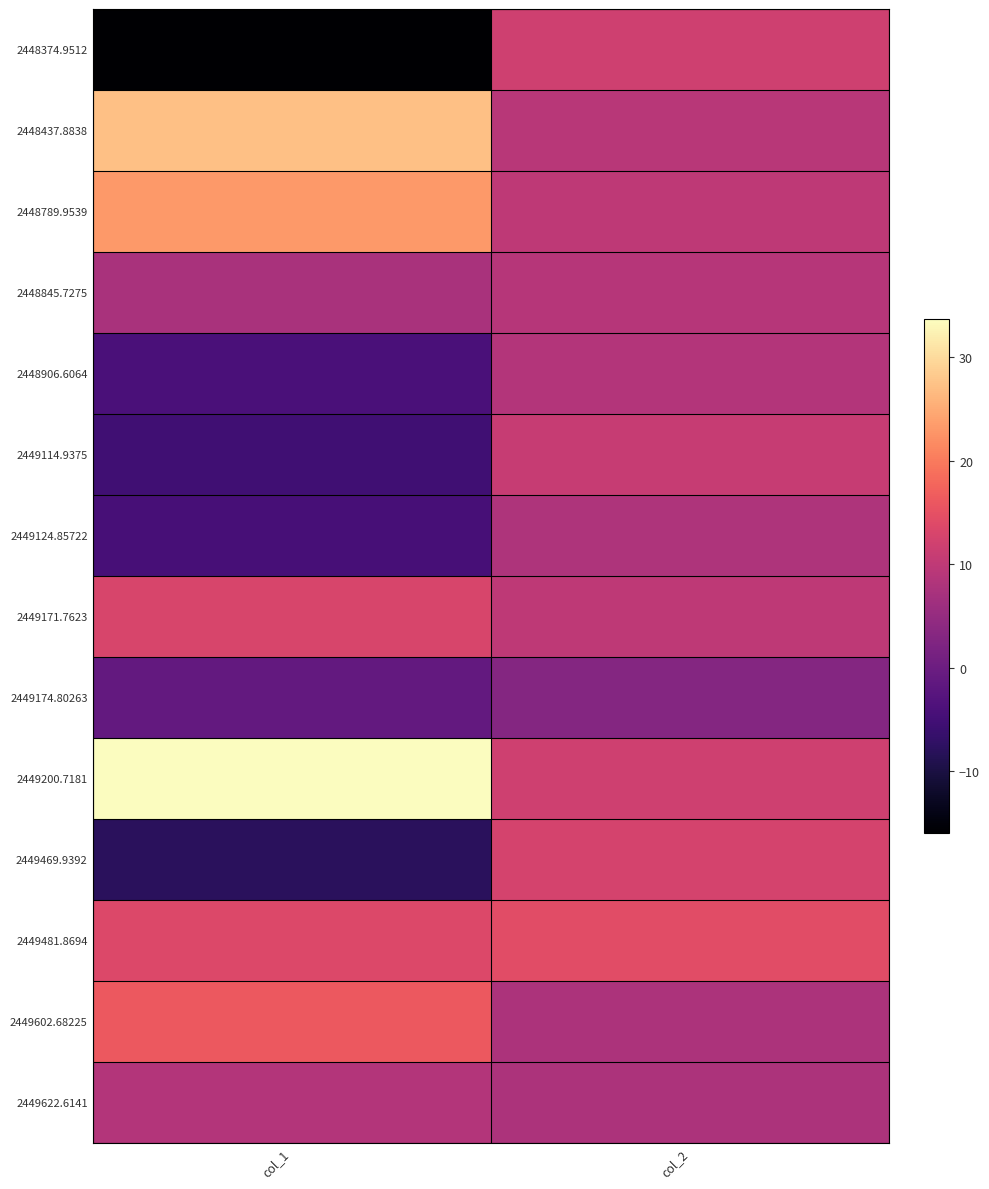

Reading right to left, list all the values displayed in this chart.

2448374.9512: col_2=11.8	col_1=-16.0
2448437.8838: col_2=9.2	col_1=27.3
2448789.9539: col_2=9.9	col_1=23.2
2448845.7275: col_2=8.9	col_1=7.4
2448906.6064: col_2=8.6	col_1=-4.2
2449114.9375: col_2=11.0	col_1=-5.4
2449124.85722: col_2=7.9	col_1=-4.5
2449171.7623: col_2=9.9	col_1=13.0
2449174.80263: col_2=3.0	col_1=-1.1
2449200.7181: col_2=11.8	col_1=33.7
2449469.9392: col_2=12.6	col_1=-8.0
2449481.8694: col_2=14.4	col_1=13.6
2449602.68225: col_2=7.9	col_1=16.1
2449622.6141: col_2=7.8	col_1=8.5